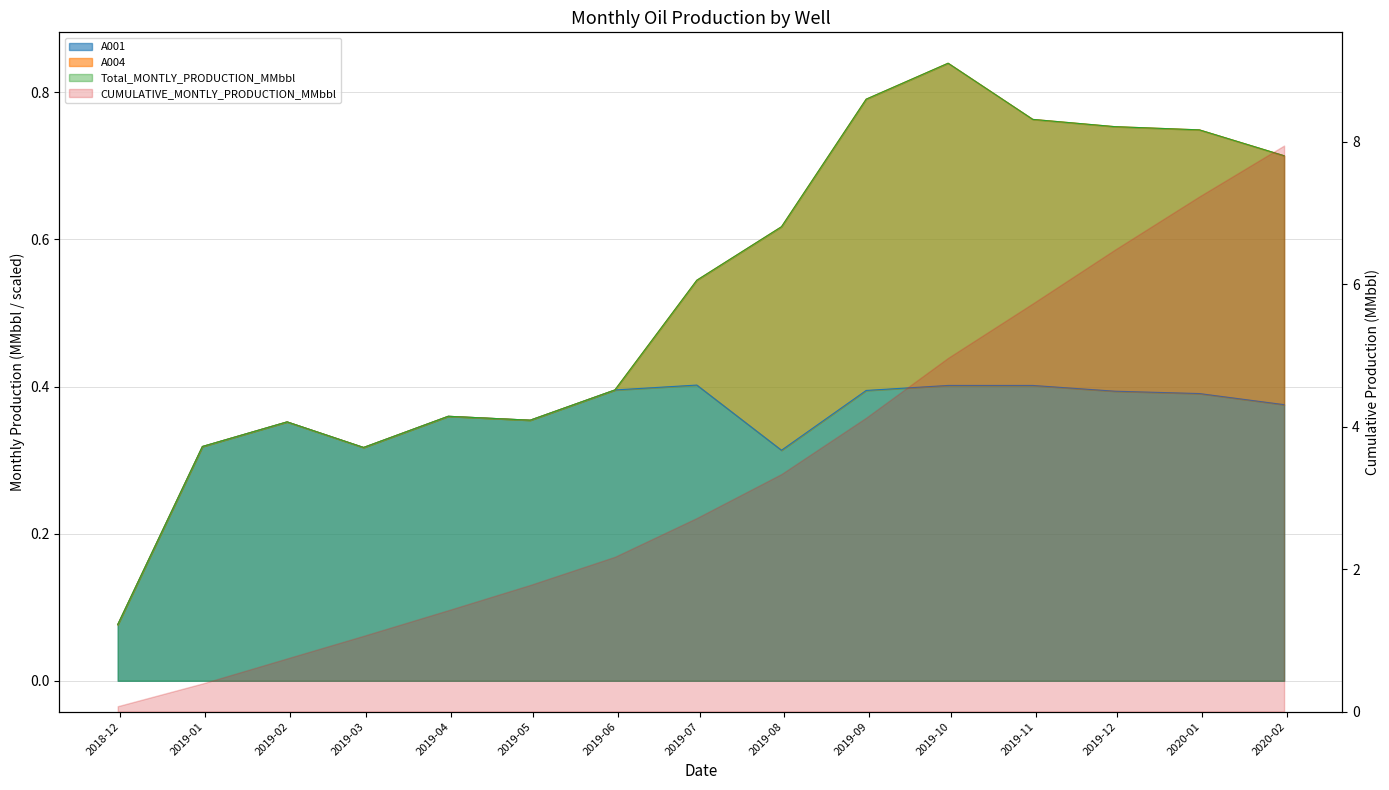

What position from the left is 2019-04-30?

6